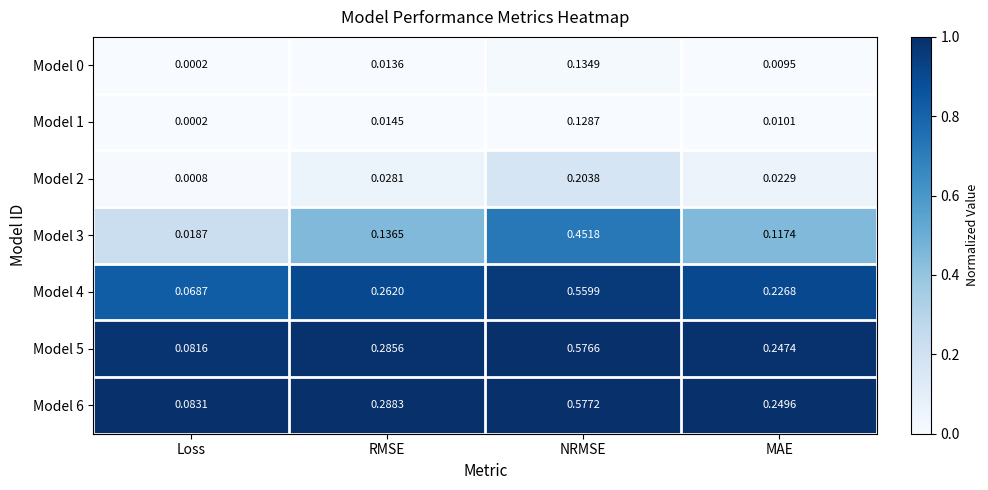

Rank the categories by Model 2 value from highest to lowest.

NRMSE, RMSE, MAE, Loss